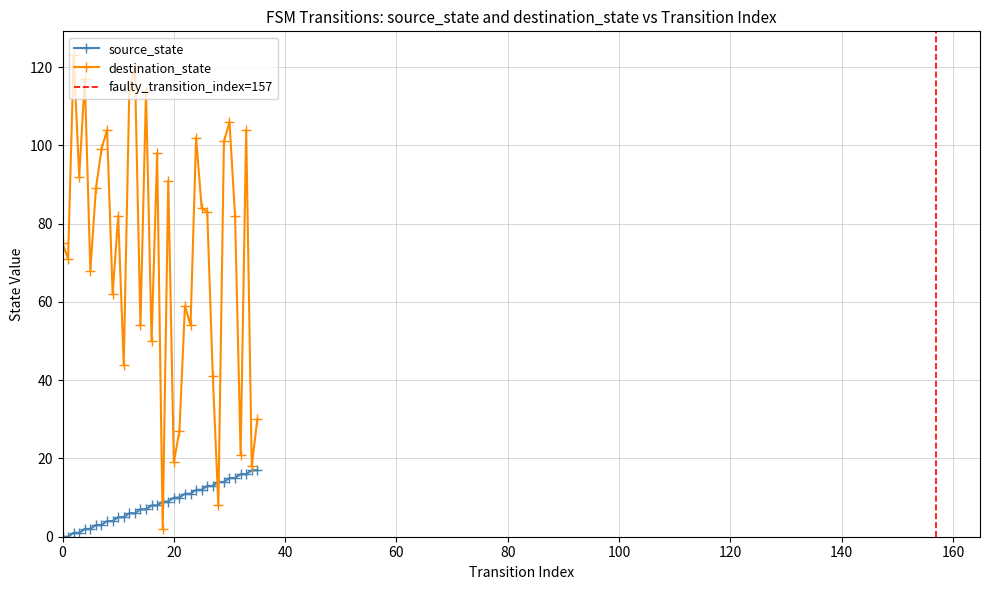

The value of source_state at 0 is 0. True or false?

True